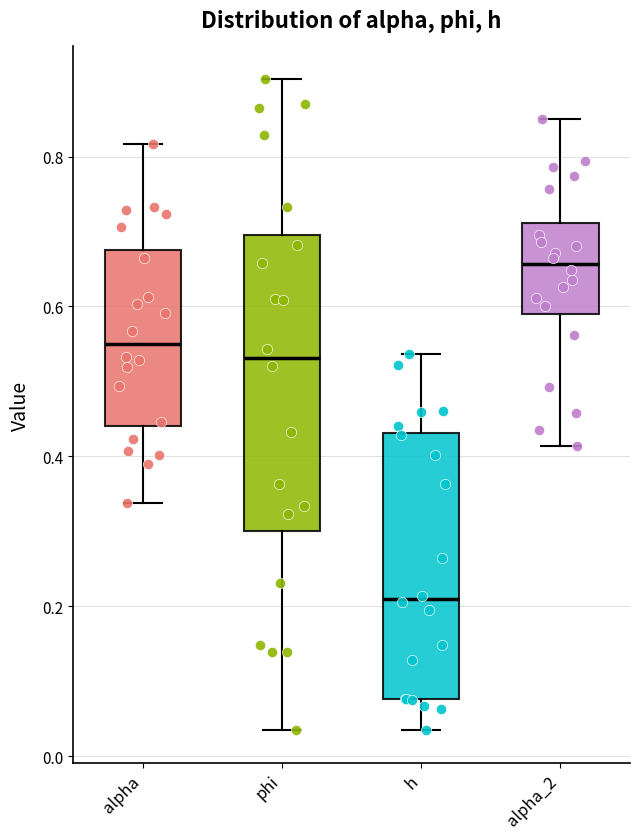

Reading left to right, read every box against the y-axis: the position of its median line, the range the box covers, and the ends of its whiskers. The values are not printed on the chart, so give them approximately, as read against the axis.

alpha: median 0.54, box 0.44 to 0.68, whiskers 0.34 to 0.82
phi: median 0.54, box 0.30 to 0.70, whiskers 0.04 to 0.90
h: median 0.20, box 0.08 to 0.44, whiskers 0.04 to 0.54
alpha_2: median 0.66, box 0.60 to 0.72, whiskers 0.42 to 0.86